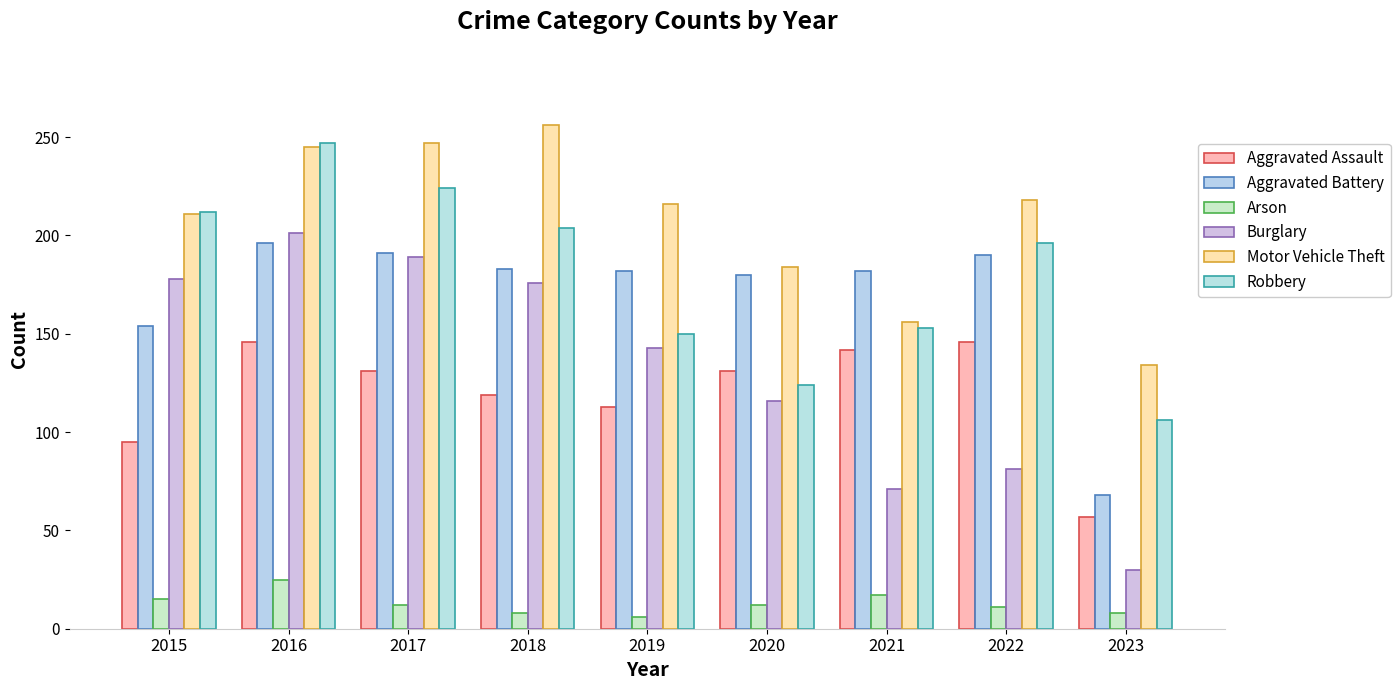

Reading left to right, transcribe all the data shown in this chart.

Aggravated Assault: 95	146	131	119	113	131	142	146	57
Aggravated Battery: 154	196	191	183	182	180	182	190	68
Arson: 15	25	12	8	6	12	17	11	8
Burglary: 178	201	189	176	143	116	71	81	30
Motor Vehicle Theft: 211	245	247	256	216	184	156	218	134
Robbery: 212	247	224	204	150	124	153	196	106